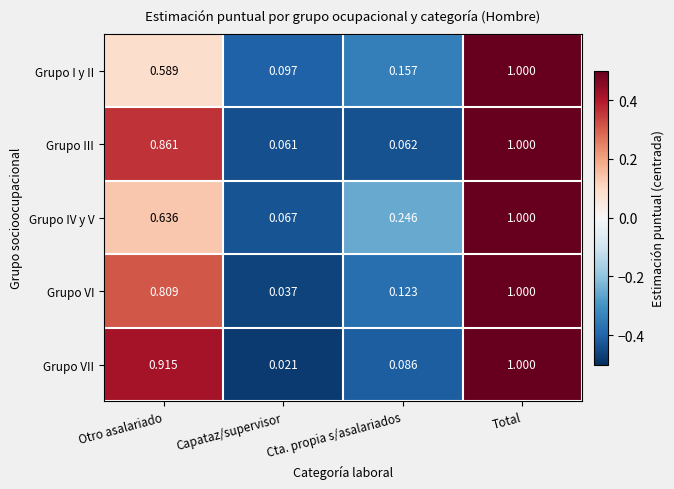

At which label is Grupo VII closest to 0?

Capataz/supervisor